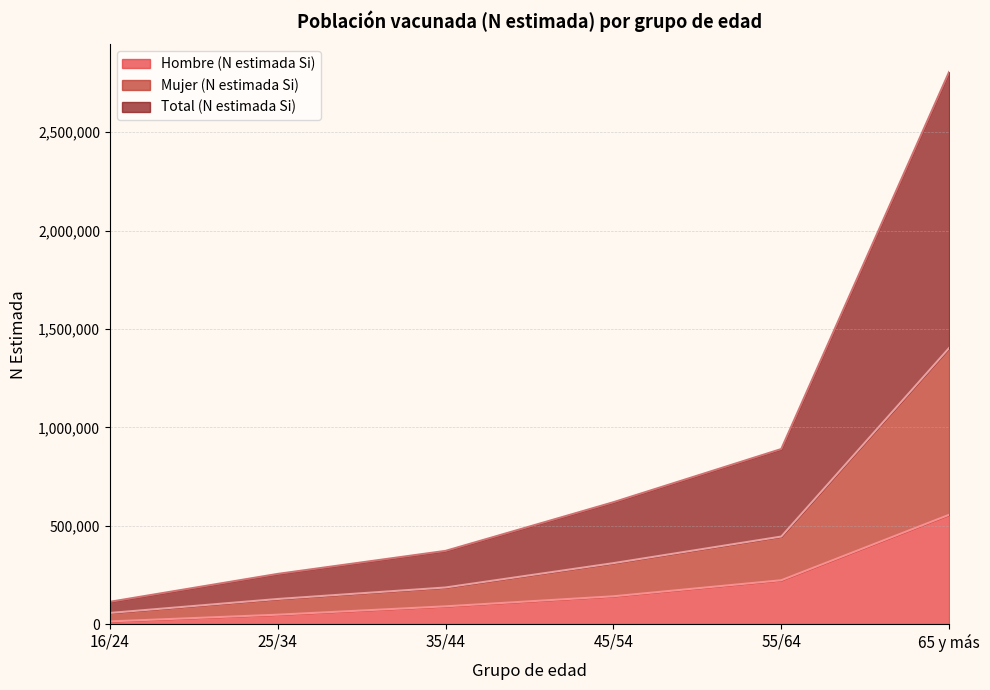

Rank the categories by Mujer (N estimada Si) value from highest to lowest.

65 y más, 55/64, 45/54, 35/44, 25/34, 16/24